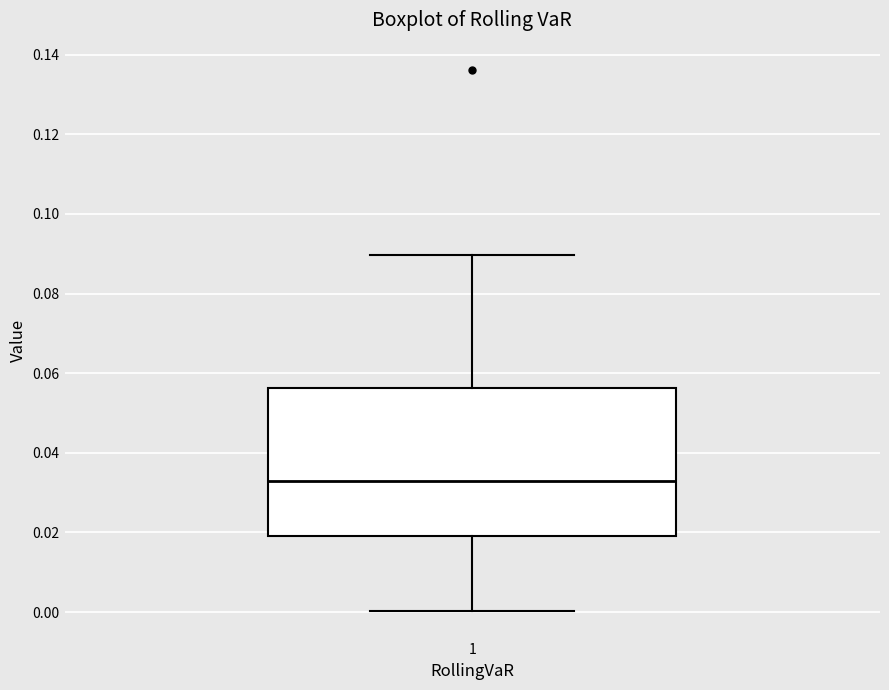

Read this box plot against the y-axis: the position of the median line, the range covered by the box, and the ends of both whiskers. The values are not printed on the chart, so give them approximately, as read against the axis.

median 0.032, box 0.020 to 0.056, whiskers 0.000 to 0.090